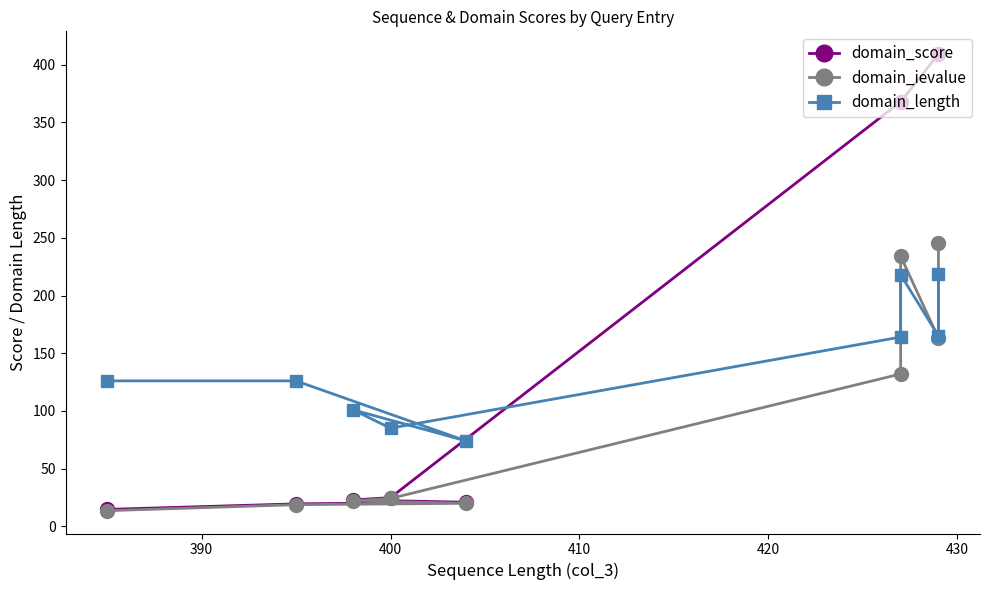

What is the sum of the domain_score values at 420 and 410?

392.7